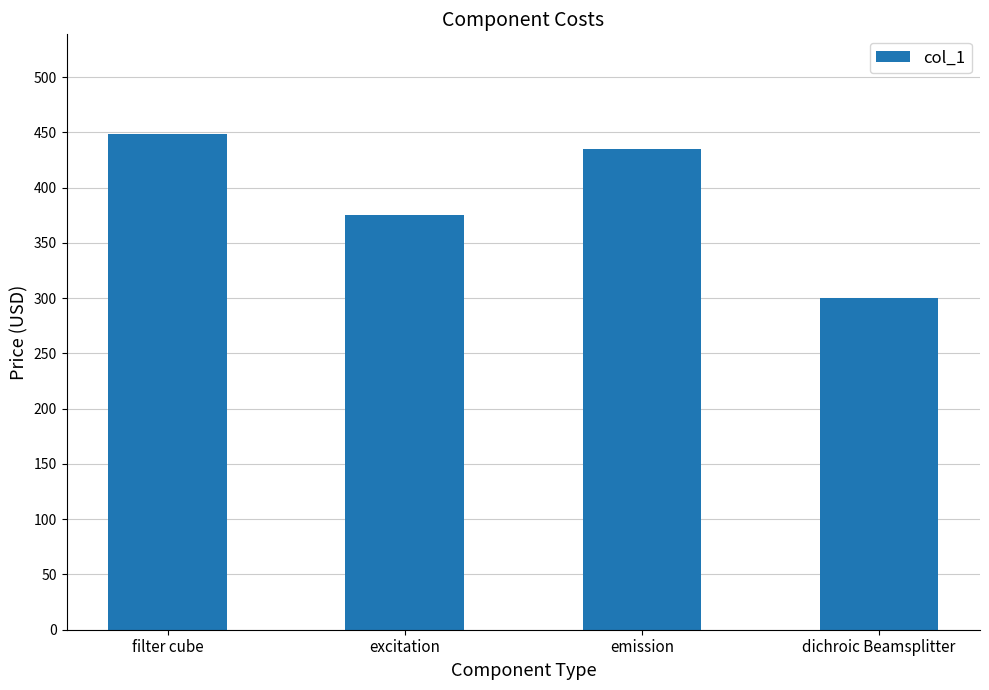

What is the maximum value shown in the chart?

449